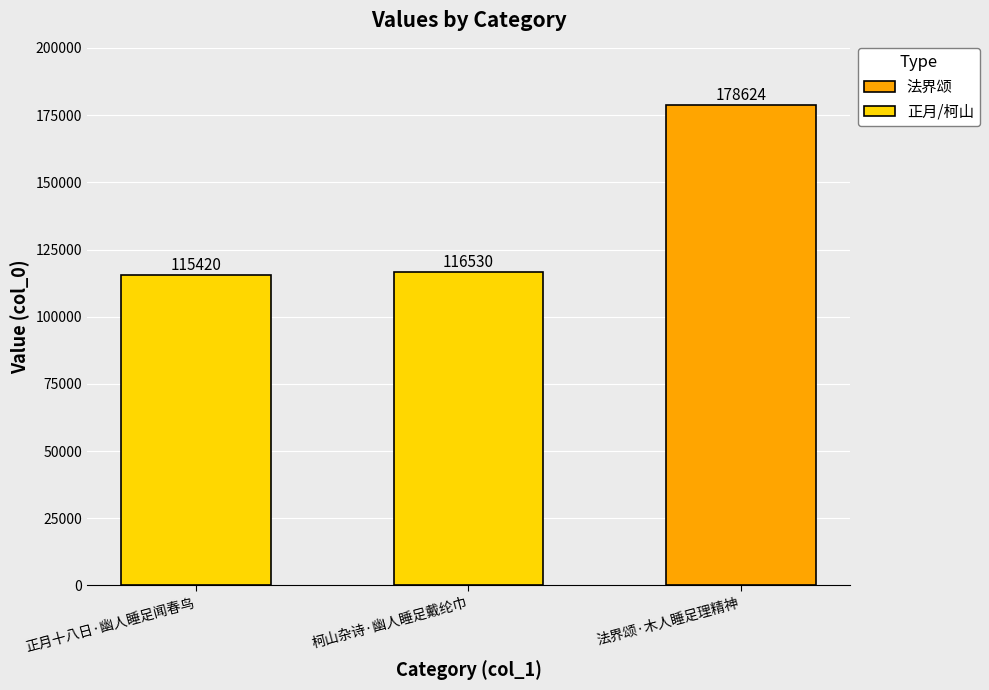

At which category does the chart reach its peak across all series?

法界颂·木人睡足理精神